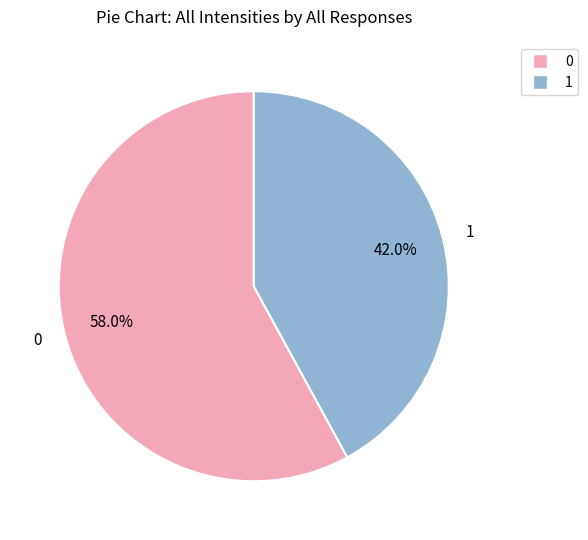

Is 1 the majority of the pie?

No